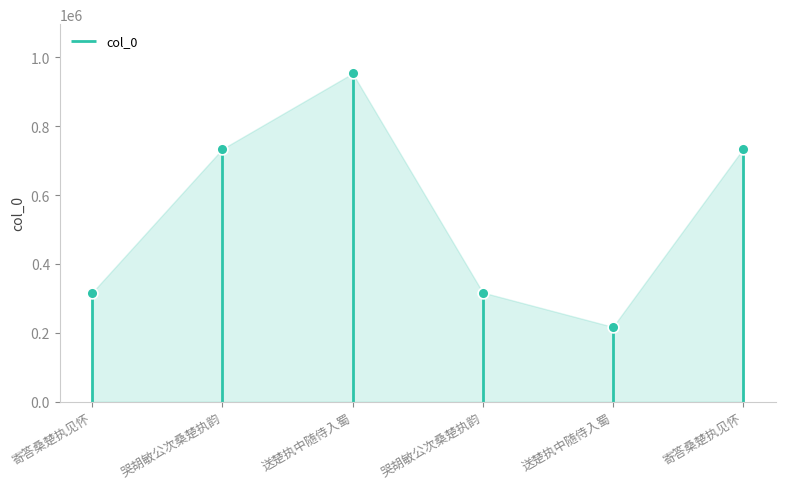

Which has a higher value, 送楚执中随侍入蜀 or 送楚执中随侍入蜀?

送楚执中随侍入蜀